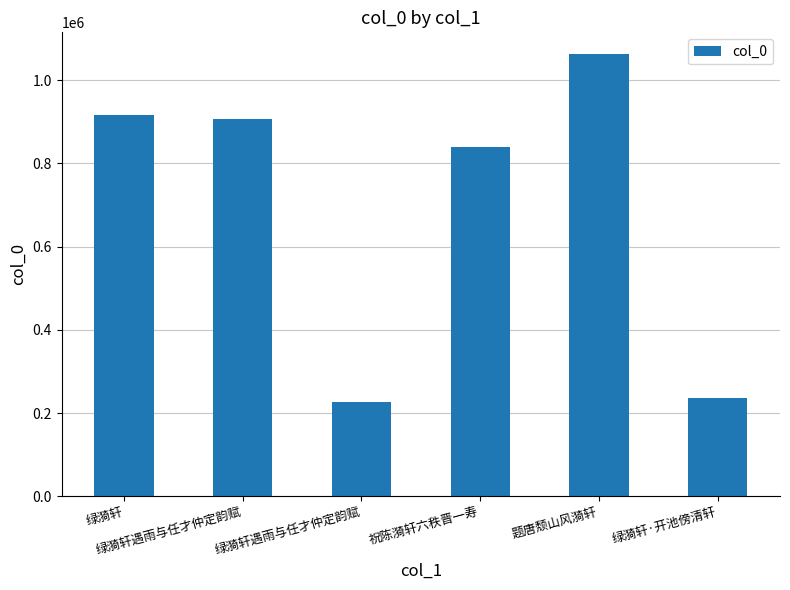

What is the label of the 4th bar from the left?

祝陈漪轩六秩晋一寿